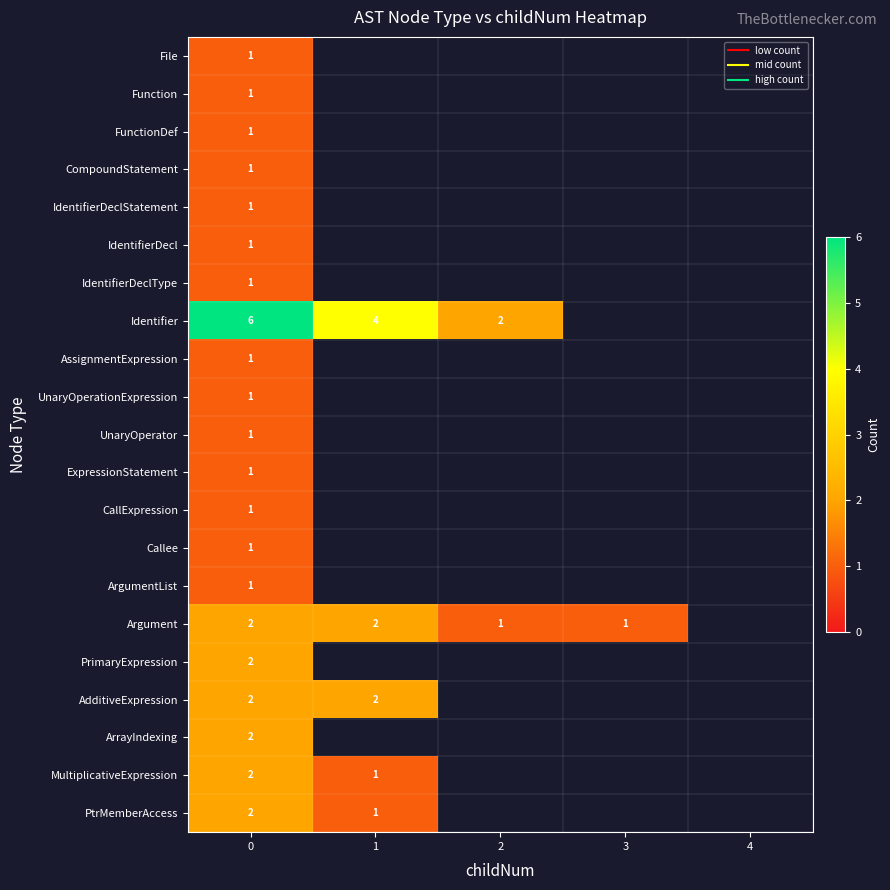

The value of CompoundStatement at 0 is 1.0. True or false?

True